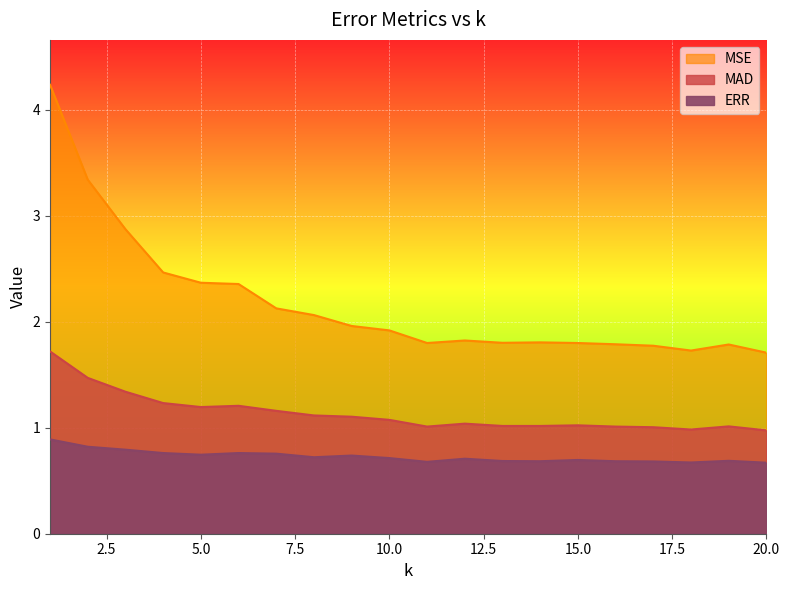

What is the total value across all series at 9?

3.8